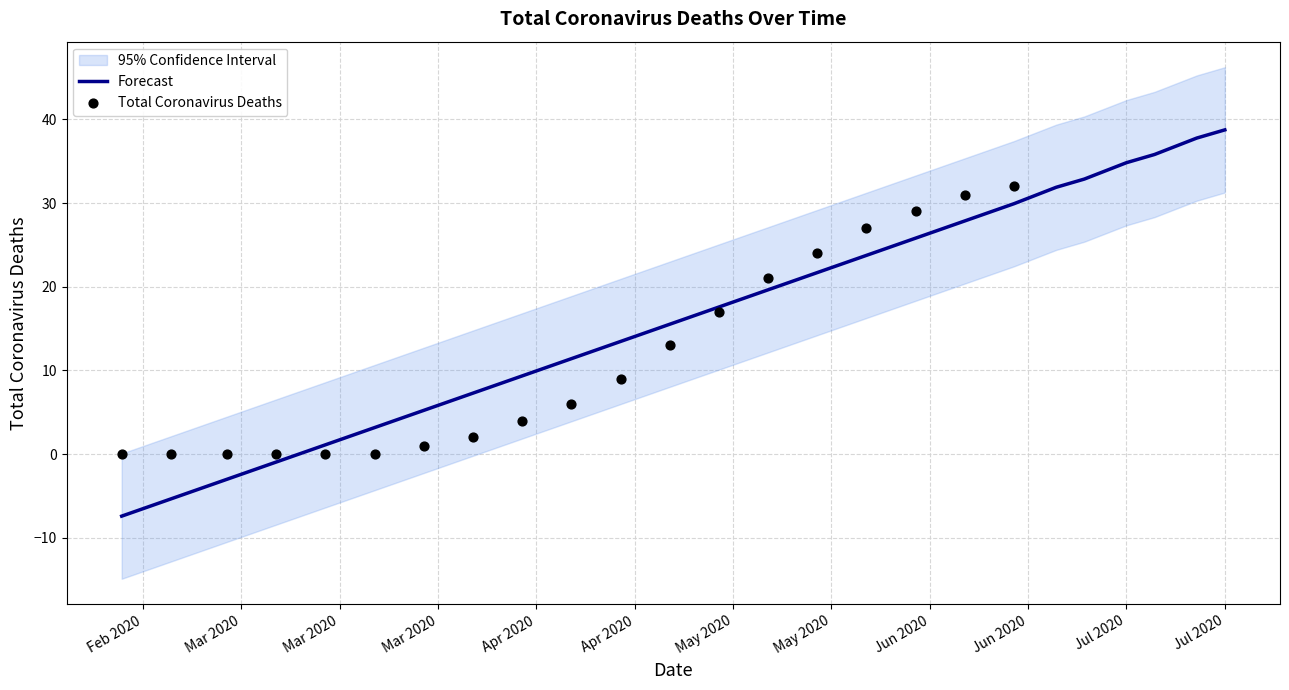

What is the change in value from 2020-03-15 to 2020-04-12?

+4